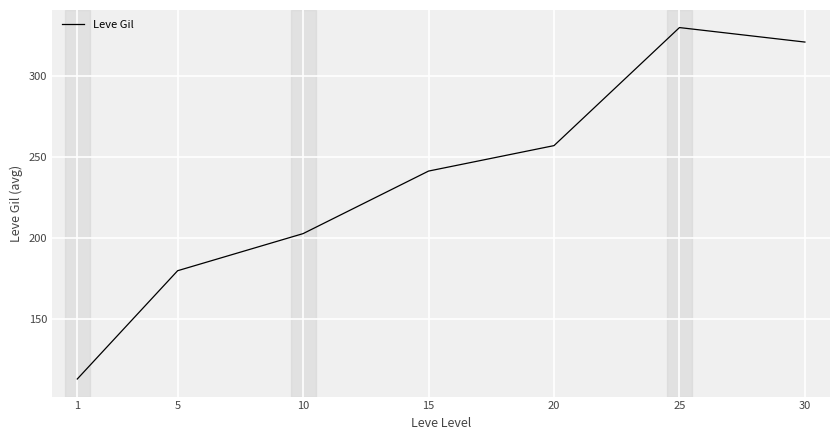

Reading left to right, what are all the values shown in this chart?

113.3	180.0	202.8	241.3	257.0	329.7	320.8